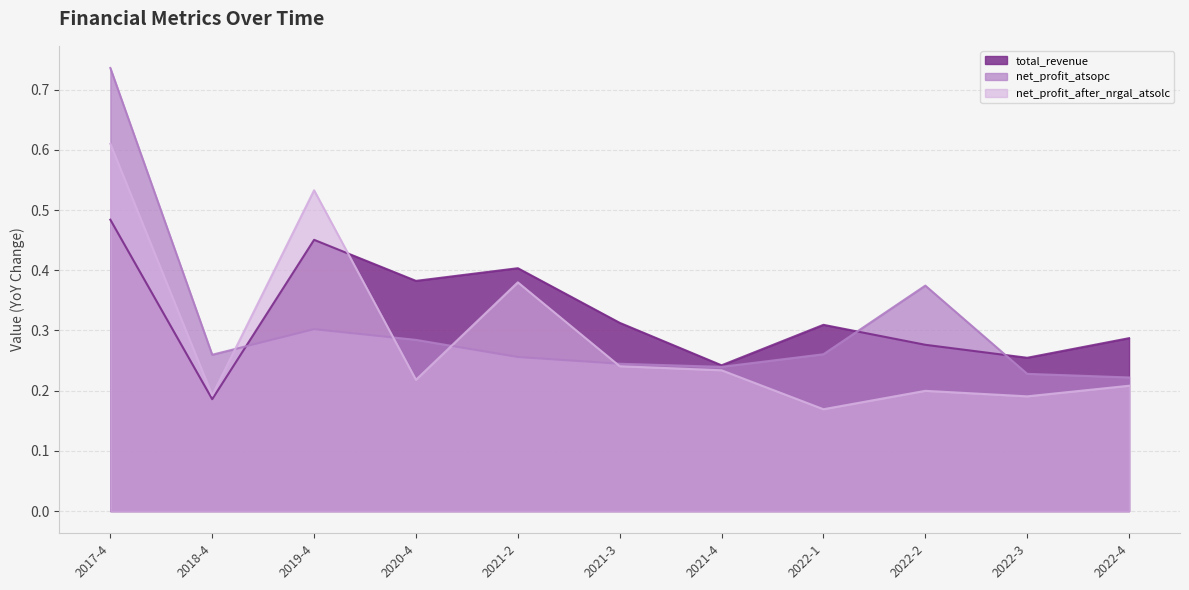

Reading right to left, extract all data points from this chart.

total_revenue: 0.3	0.3	0.3	0.3	0.2	0.3	0.4	0.4	0.5	0.2	0.5
net_profit_atsopc: 0.2	0.2	0.4	0.3	0.2	0.2	0.3	0.3	0.3	0.3	0.7
net_profit_after_nrgal_atsolc: 0.2	0.2	0.2	0.2	0.2	0.2	0.4	0.2	0.5	0.2	0.6